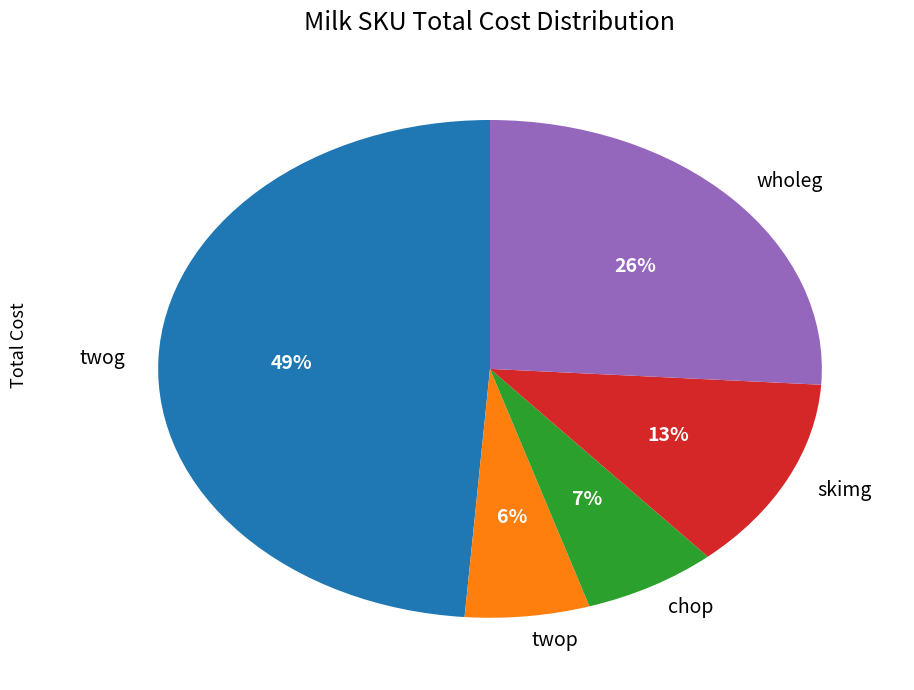

True or false: skimg accounts for 13% of the total.

True